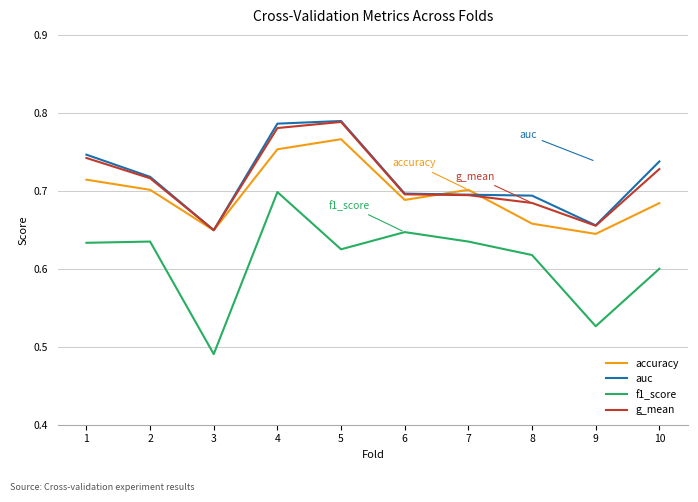

What is the difference between the highest and lowest values at 5?

0.2